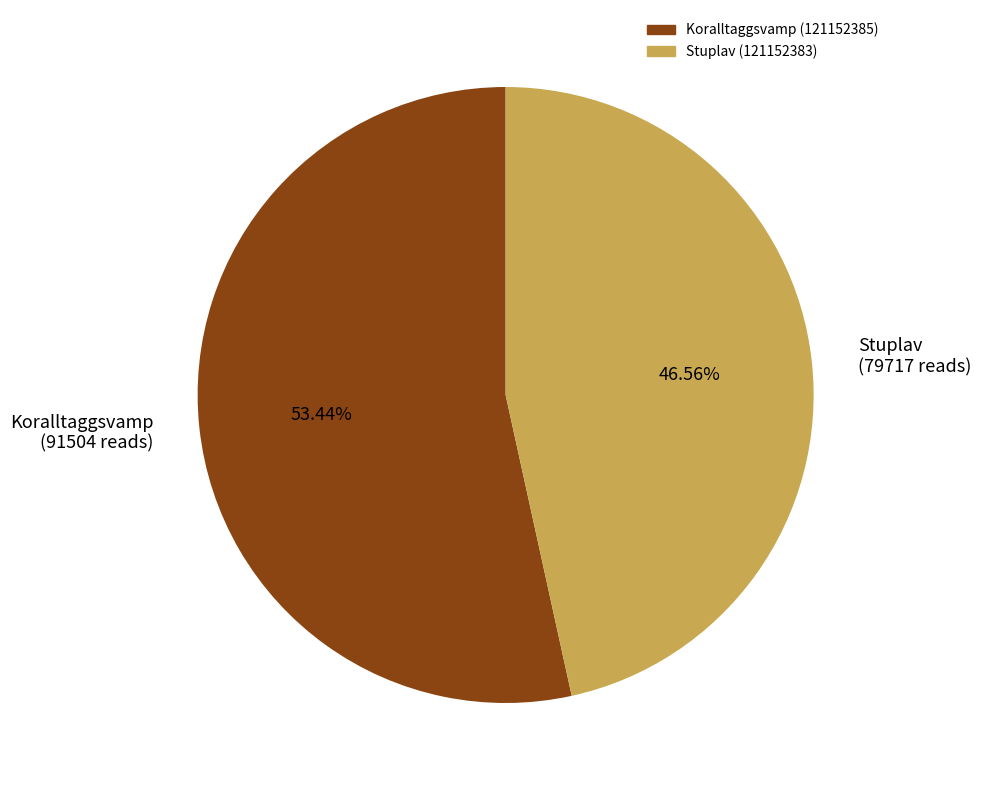

Which has a higher value, Koralltaggsvamp (91504 reads) or Stuplav (79717 reads)?

Koralltaggsvamp (91504 reads)